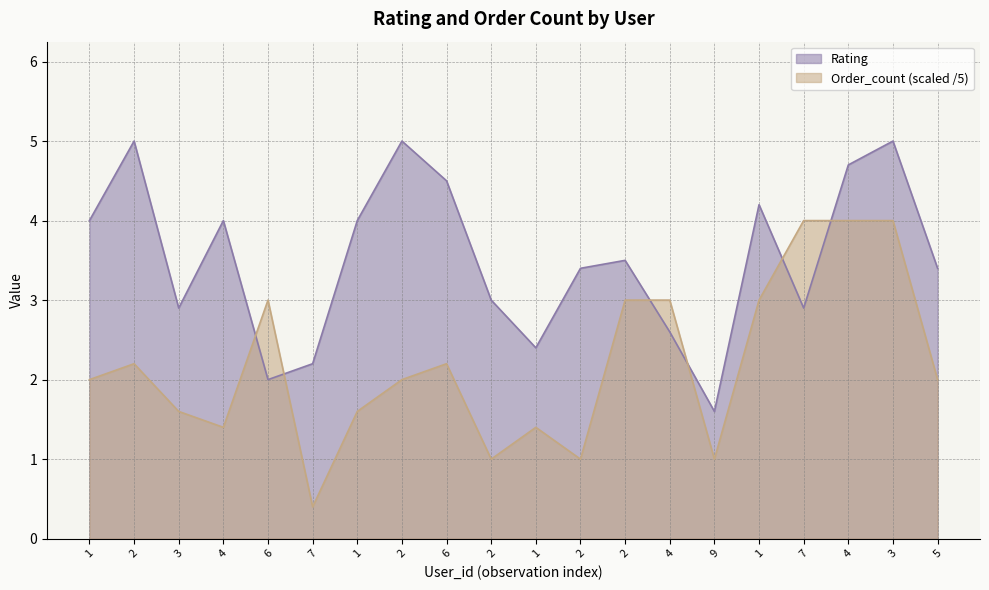

At which category does Order_count reach its first local peak?

2